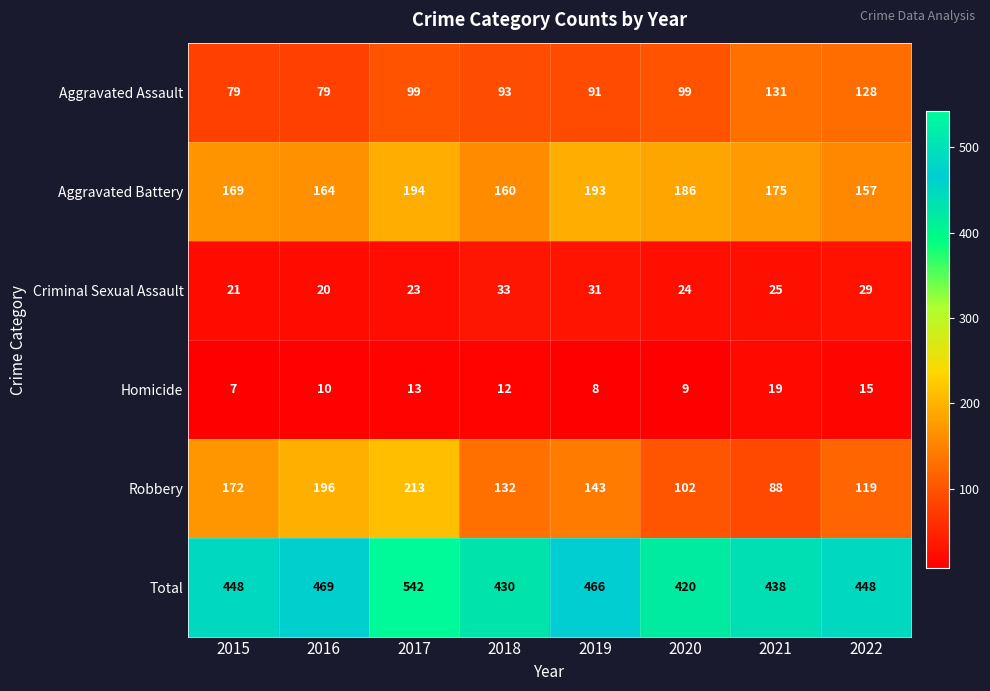

What value does the Total series have at 2019, to the nearest 10?

470